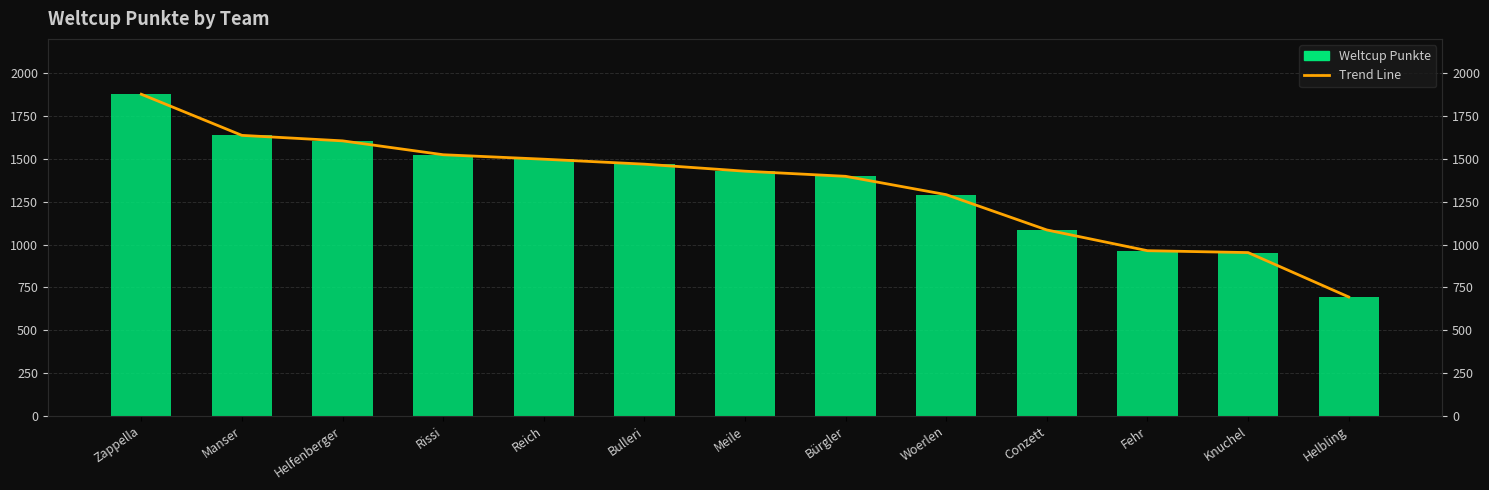

Reading left to right, extract all data points from this chart.

Weltcup Punkte: Zappella=1877	Manser=1637	Helfenberger=1605	Rissi=1524	Reich=1498	Bulleri=1469	Meile=1428	Bürgler=1398	Woerlen=1291	Conzett=1085	Fehr=964	Knuchel=953	Helbling=694
Trend Line: Zappella=1877	Manser=1637	Helfenberger=1605	Rissi=1524	Reich=1498	Bulleri=1469	Meile=1428	Bürgler=1398	Woerlen=1291	Conzett=1085	Fehr=964	Knuchel=953	Helbling=694